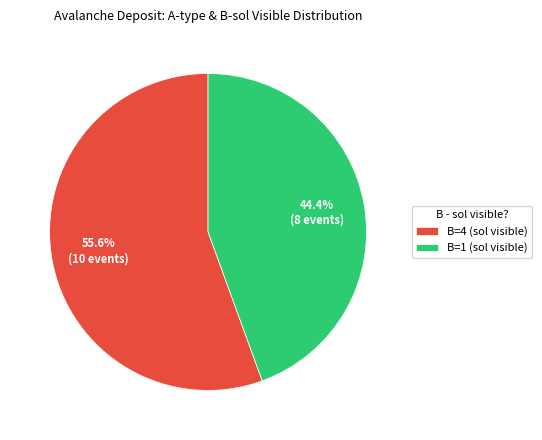

How much of the chart is everything except B=4 (sol visible)?

44.4%